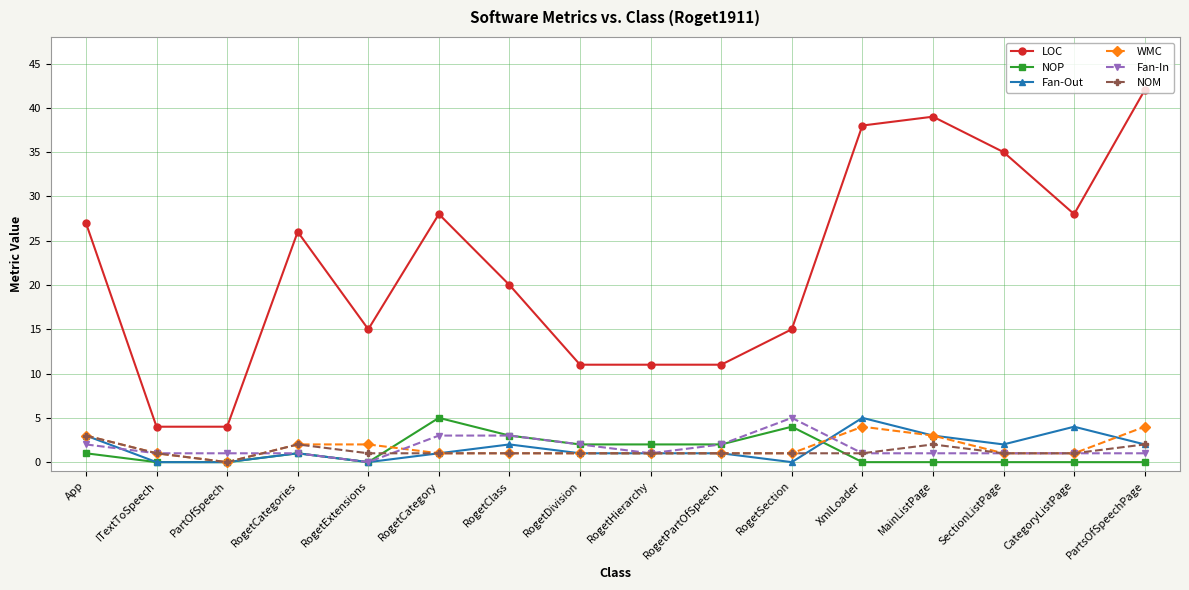

The Fan-In series shows 1 at RogetClass. True or false?

False